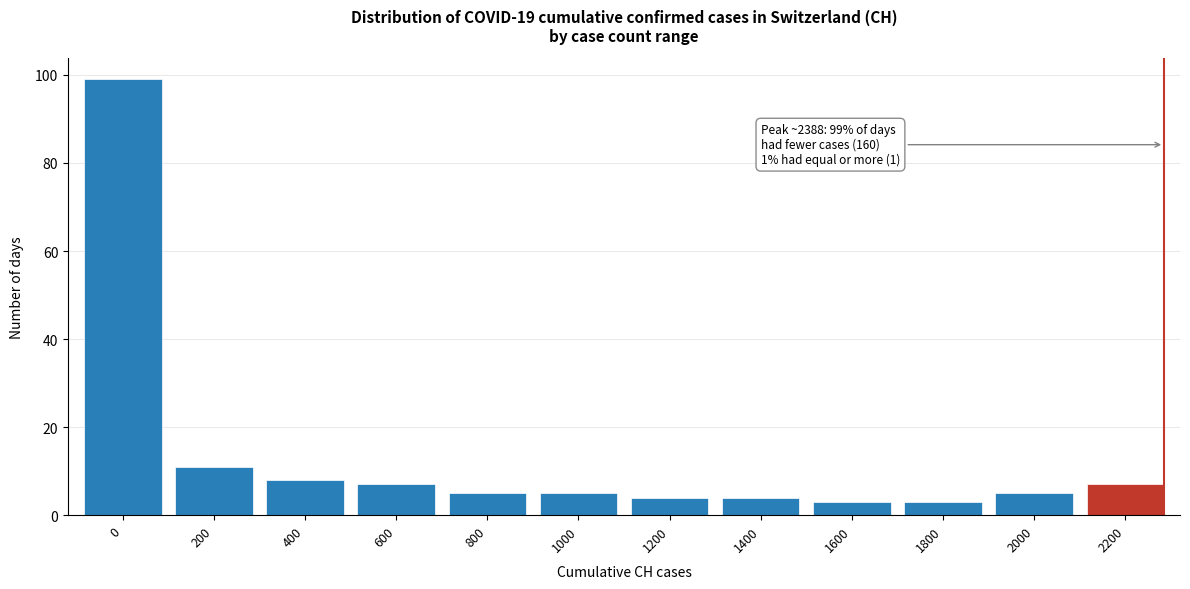

Reading left to right, transcribe all the data shown in this chart.

0=99	200=11	400=8	600=7	800=5	1000=5	1200=4	1400=4	1600=3	1800=3	2000=5	2200=7